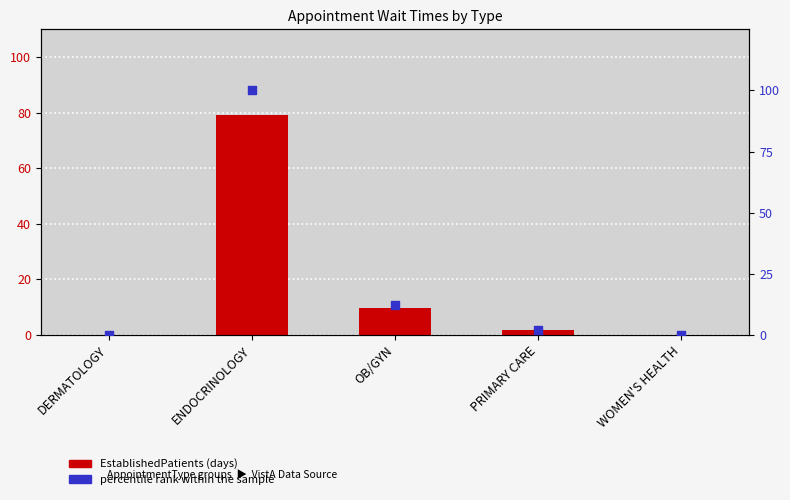

Which series reaches the maximum Y coordinate?

percentile rank within the sample